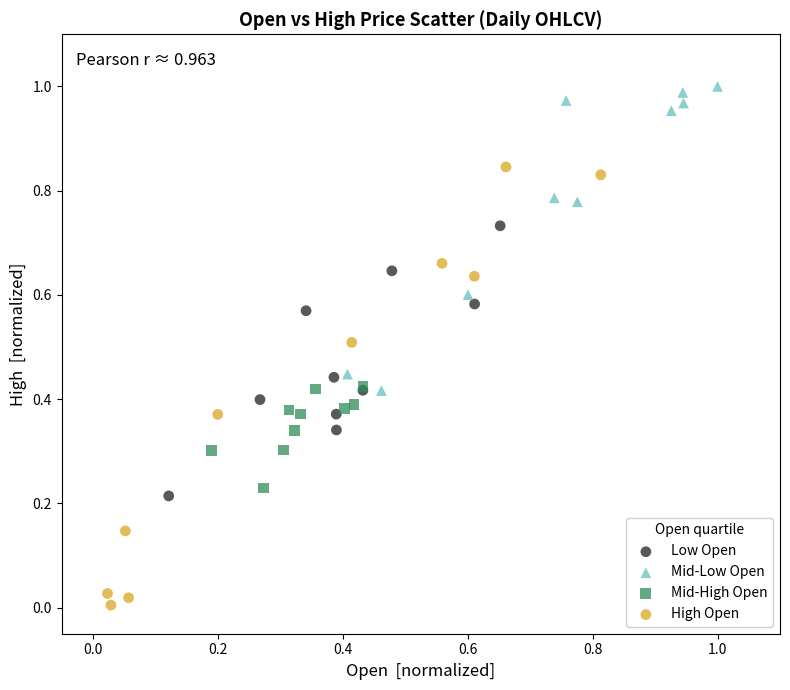

Which series has the largest Y range (max minus min)?

High Open